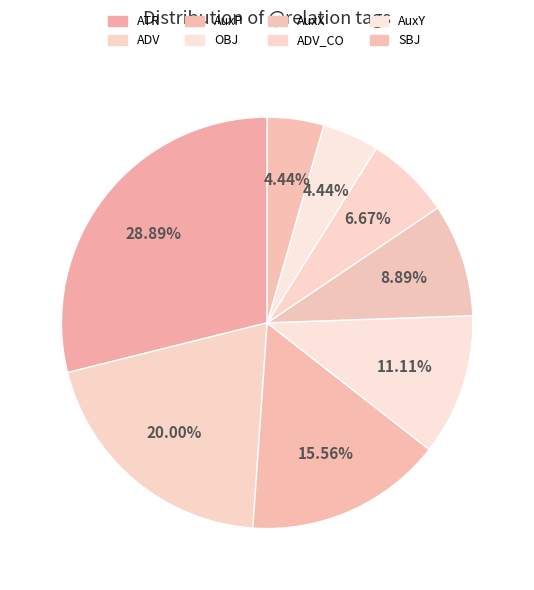

To the nearest percent, what is the difference between the AuxX and ADV_CO slice percentages?

2%